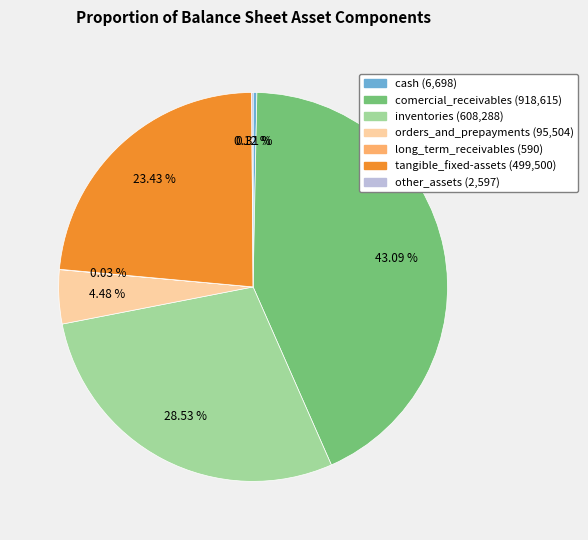

Which category has the biggest portion of the pie?

comercial_receivables